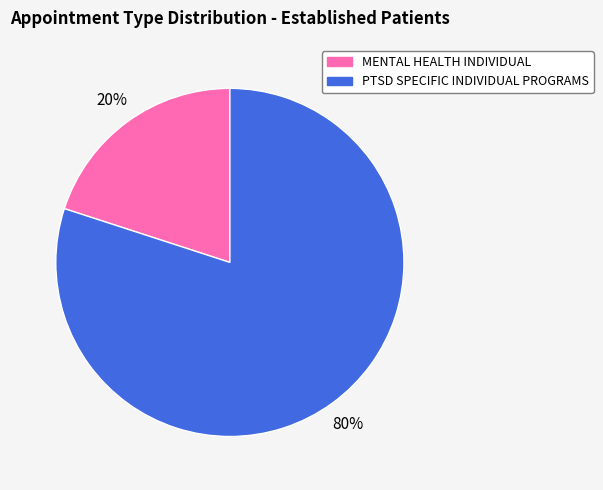

What is the smallest slice in the pie chart?

MENTAL HEALTH INDIVIDUAL